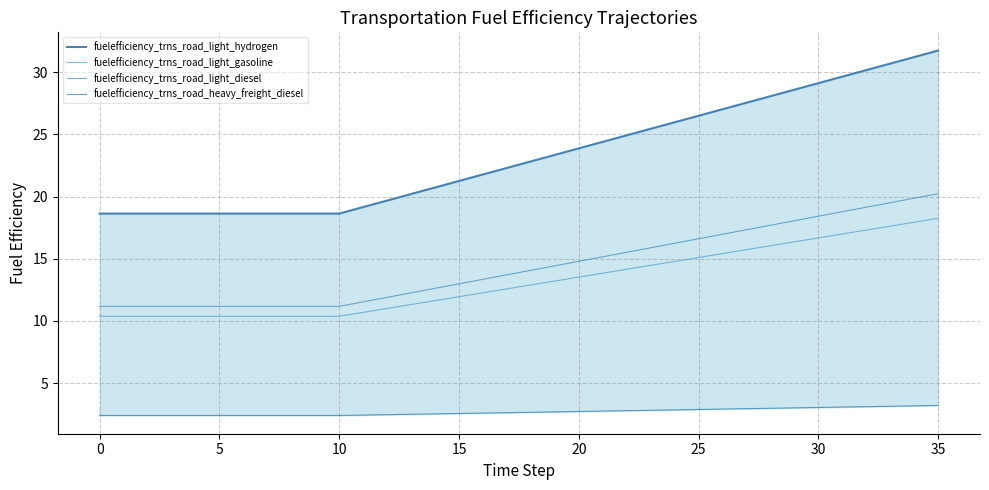

What is the difference between the fuelefficiency_trns_road_heavy_freight_diesel values at 29 and 26?

0.1